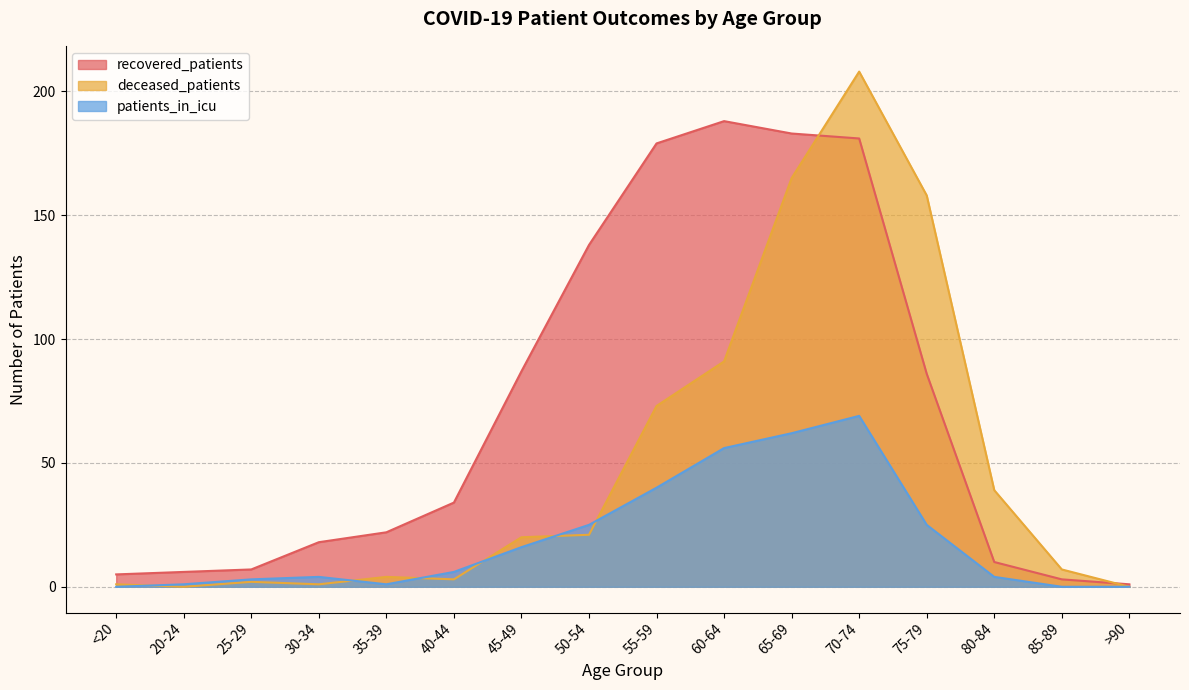

Between which two adjacent categories do recovered_patients and deceased_patients first intersect?

65-69 and 70-74